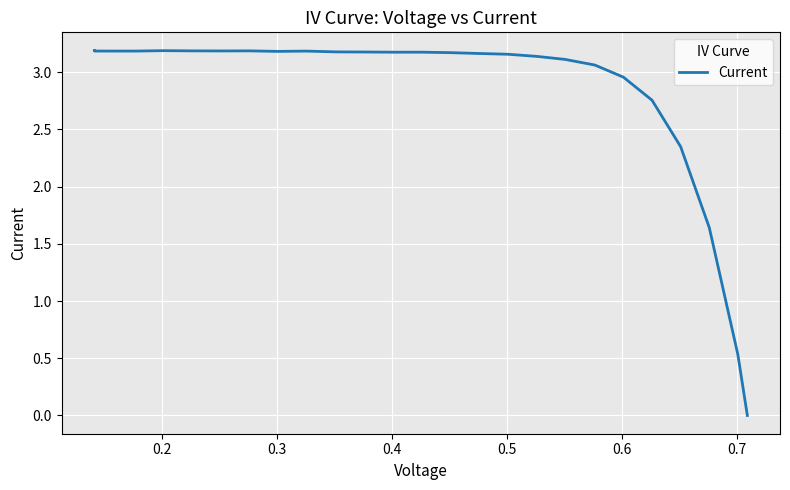

True or false: the data shows 4.3 at 14.

False